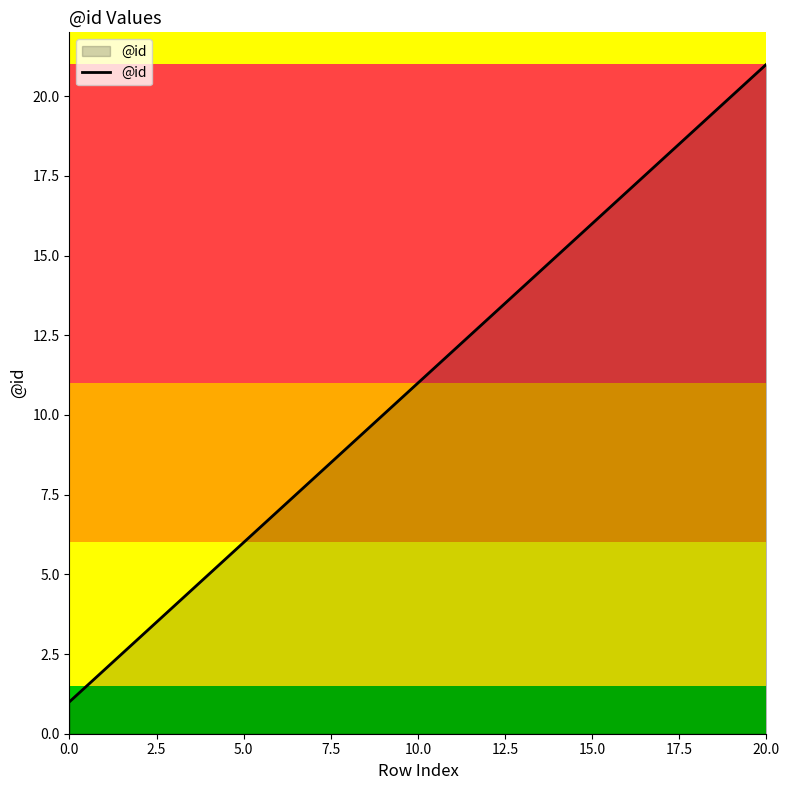

True or false: the data has more than 1 interior local peaks.

False